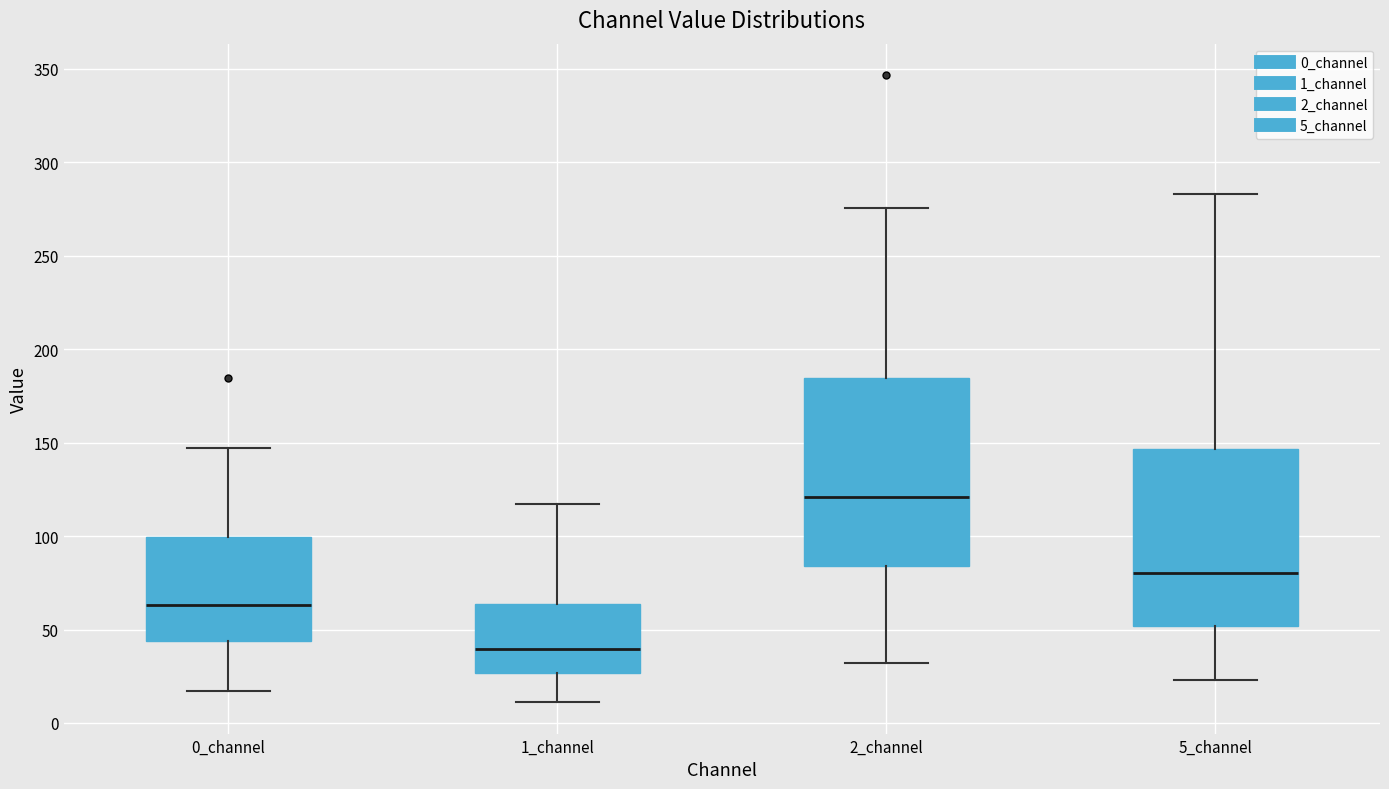

Comparing the boxes themselves (not the whiskers), which one is the tallest?

2_channel